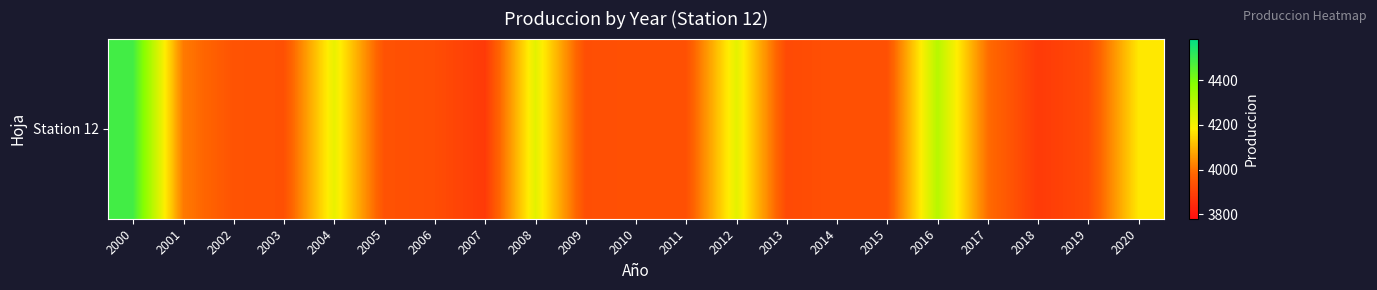

What is the smallest value displayed?

3879.5